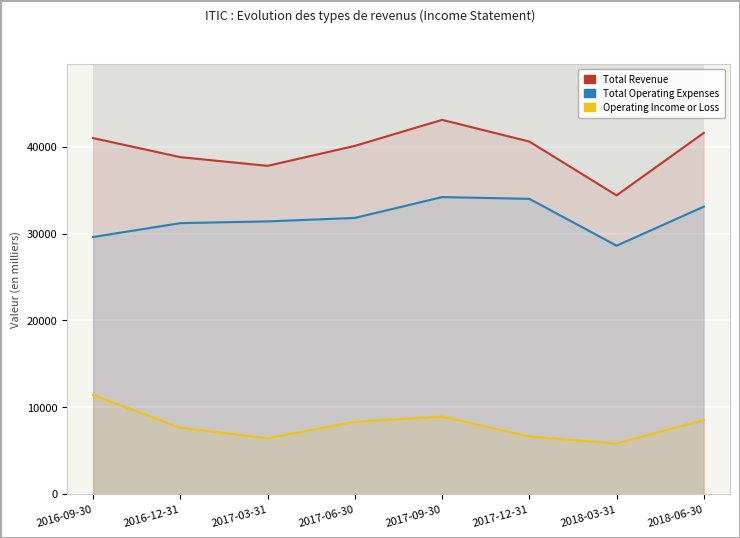

What is the maximum value shown in the chart?

43100